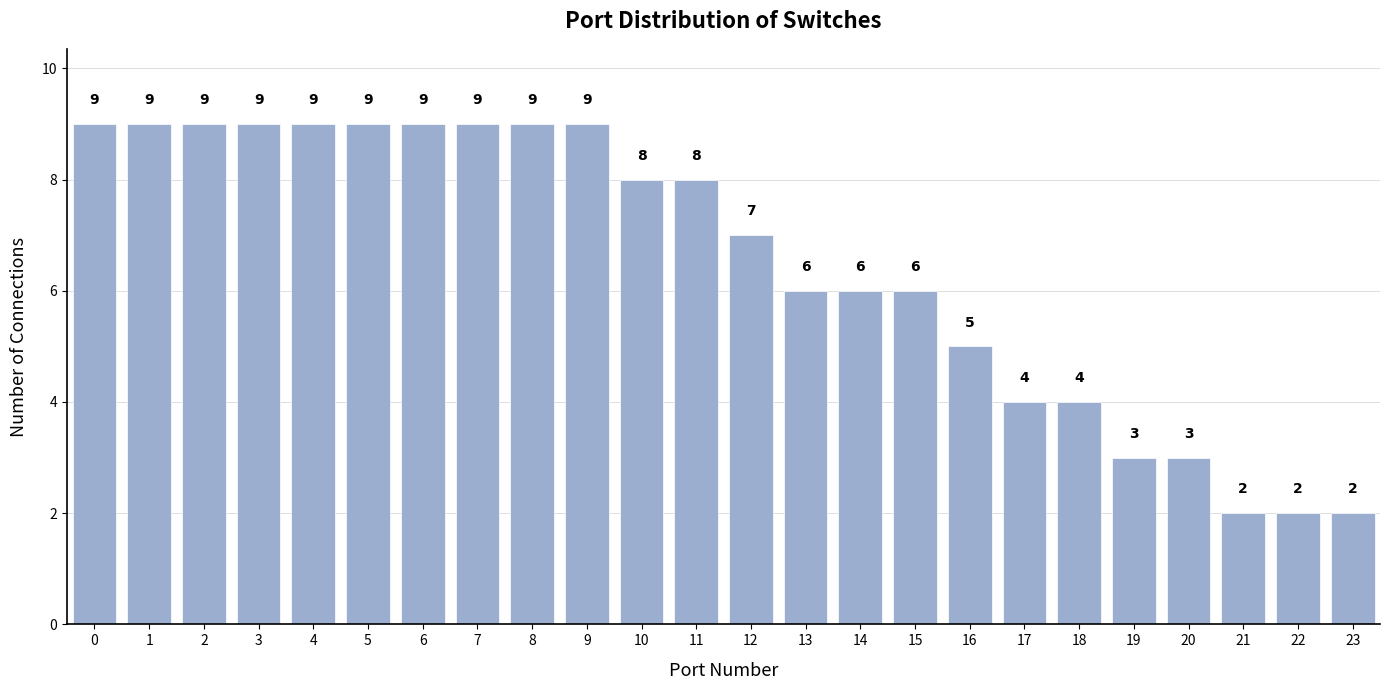

Reading right to left, extract all data points from this chart.

23=2	22=2	21=2	20=3	19=3	18=4	17=4	16=5	15=6	14=6	13=6	12=7	11=8	10=8	9=9	8=9	7=9	6=9	5=9	4=9	3=9	2=9	1=9	0=9